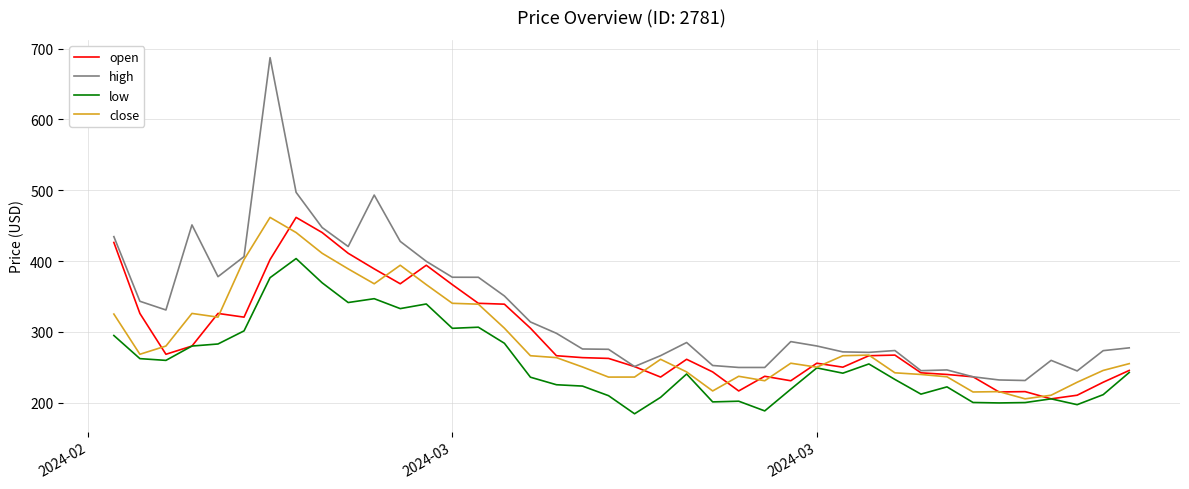

True or false: open has more than 1 points higher than both neighbors.

True